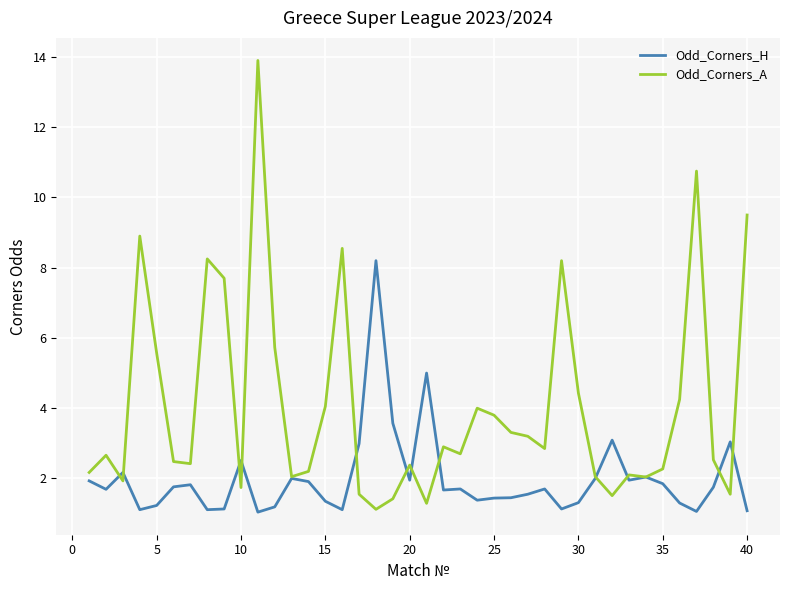

Rank the series by their maximum value, from lowest to highest.

Odd_Corners_H, Odd_Corners_A